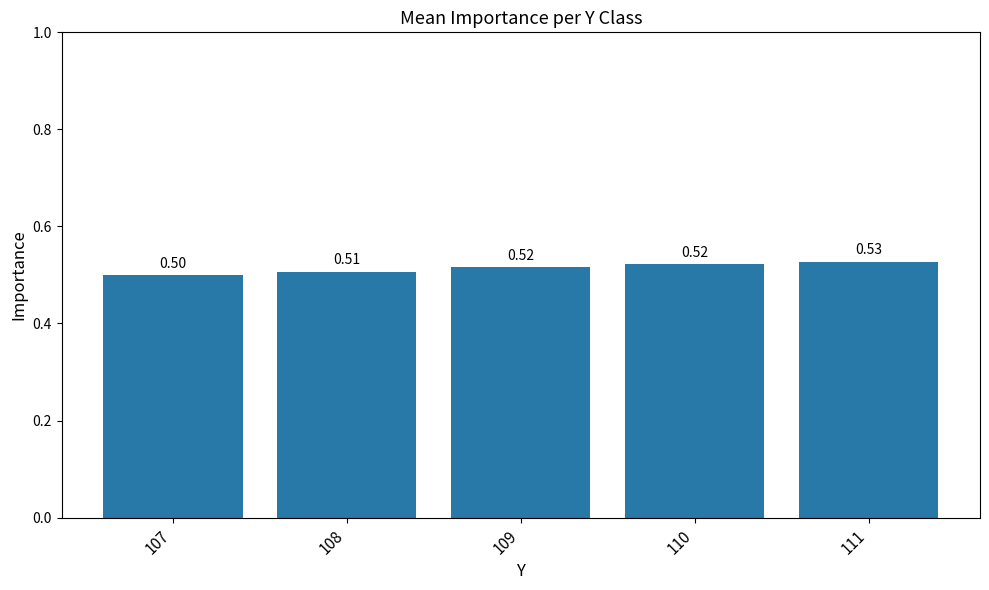

Count the number of categories in the chart.

5